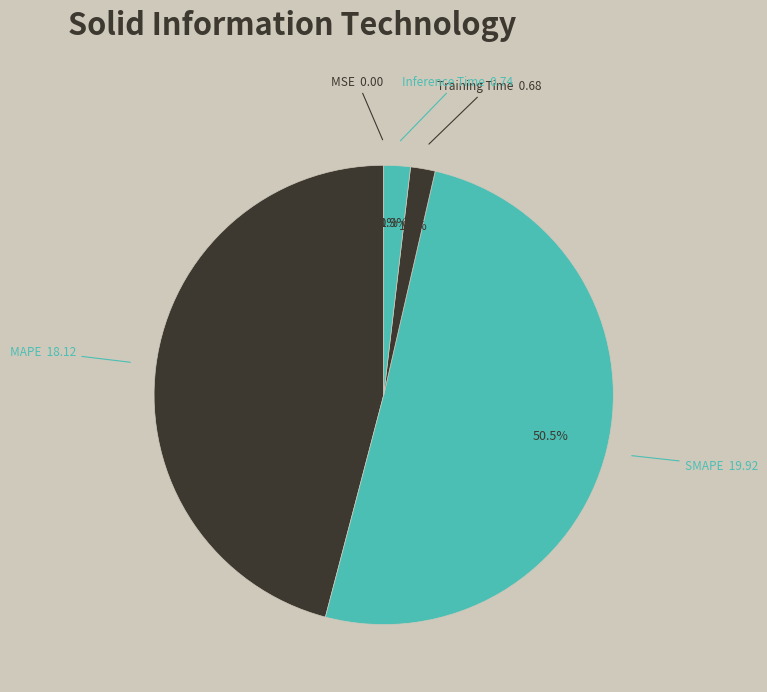

The Training Time slice represents 2% of the pie. True or false?

True